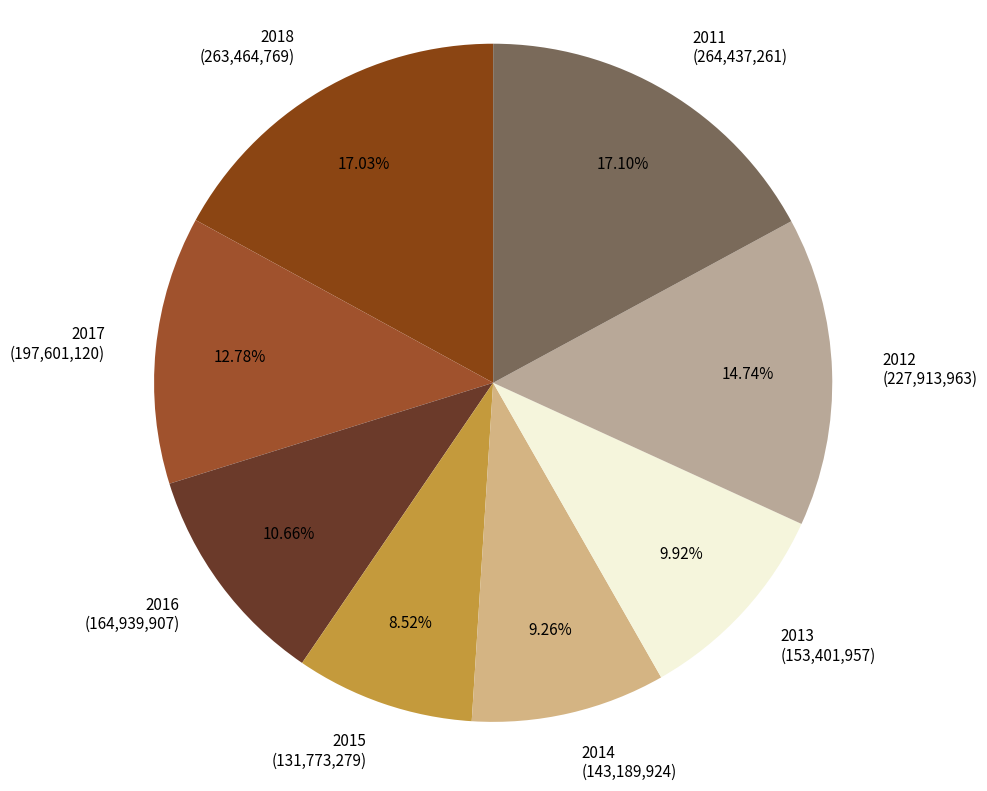

Is there a majority slice in this chart?

No